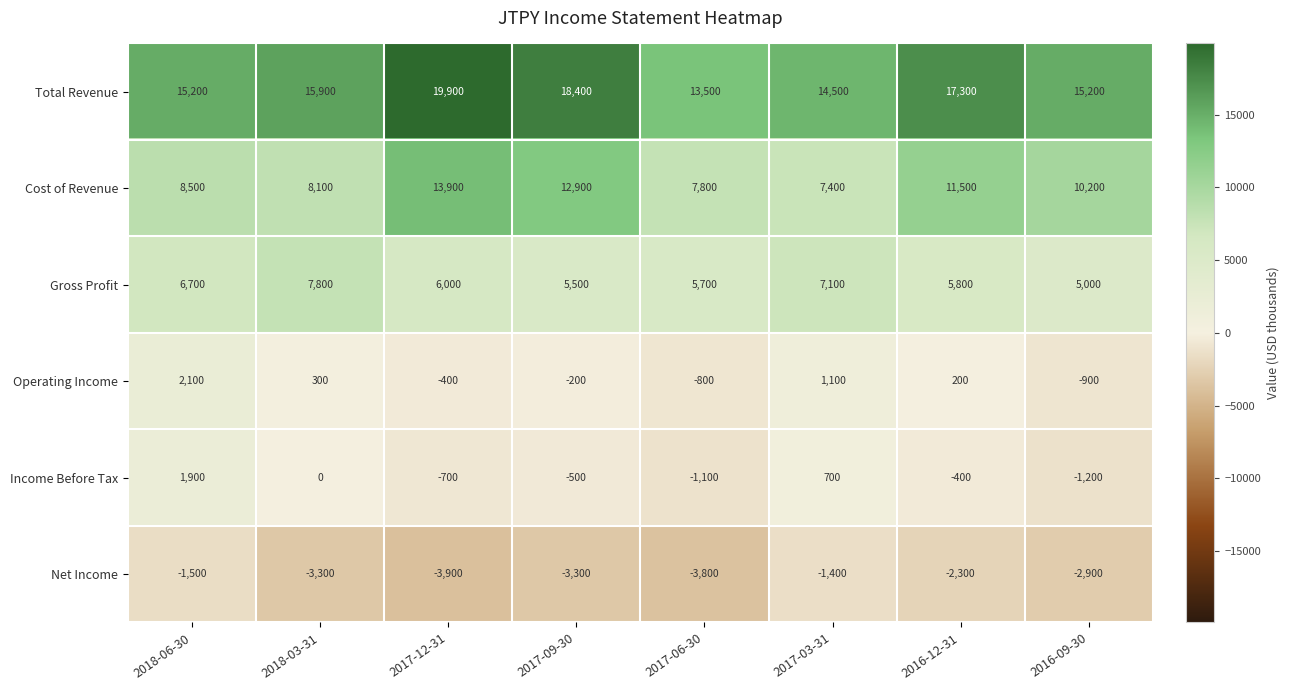

Rank the series by their maximum value, from highest to lowest.

Total Revenue, Cost of Revenue, Gross Profit, Operating Income, Income Before Tax, Net Income